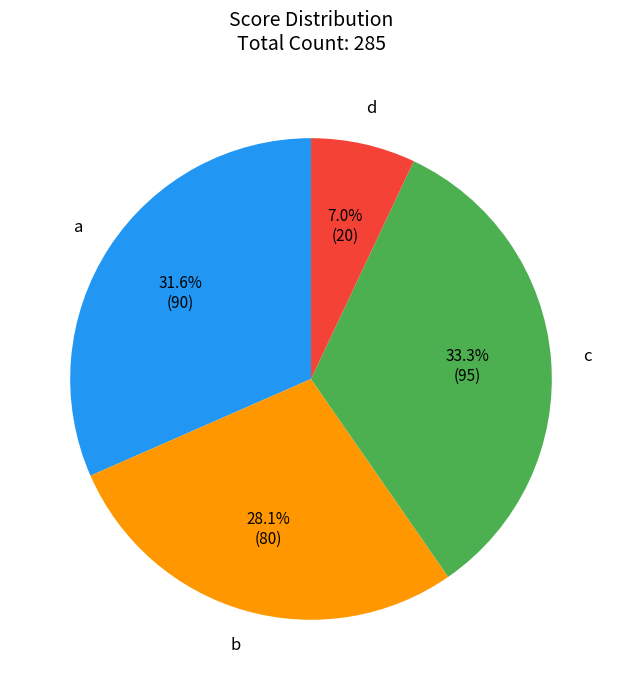

What is the total percentage of d and a?

38.6%